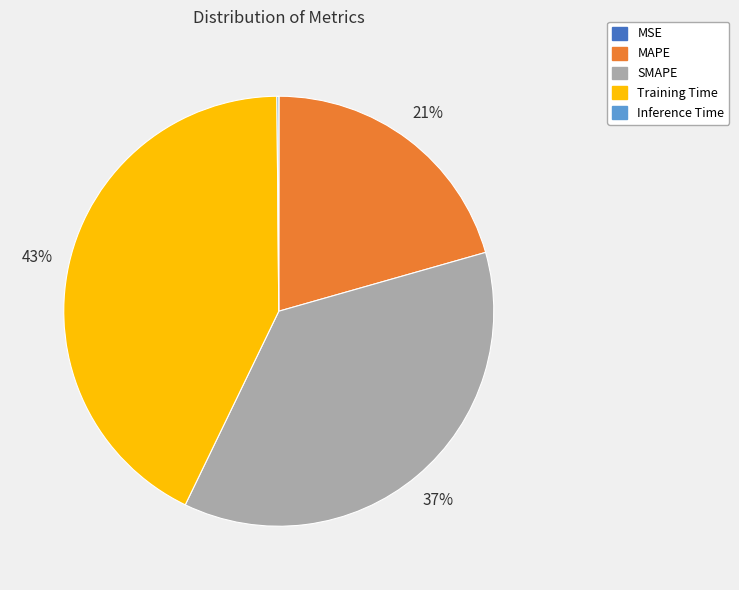

Is it true that SMAPE is 29% of the pie?

False